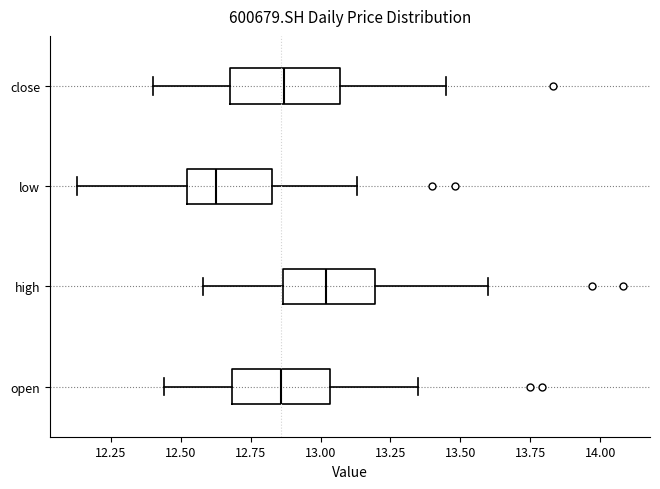

Reading bottom to top, read every box against the x-axis: the position of its median line, the range the box covers, and the ends of its whiskers. The values are not printed on the chart, so give them approximately, as read against the axis.

open: median 12.85, box 12.70 to 13.05, whiskers 12.45 to 13.35
high: median 13.00, box 12.85 to 13.20, whiskers 12.60 to 13.60
low: median 12.65, box 12.50 to 12.85, whiskers 12.15 to 13.15
close: median 12.85, box 12.70 to 13.05, whiskers 12.40 to 13.45